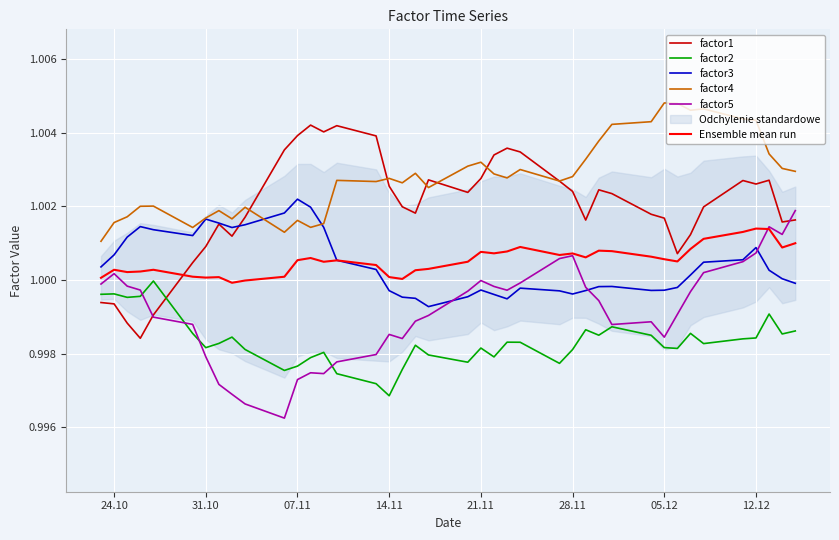

True or false: factor2 and Ensemble mean run cross at least once.

False